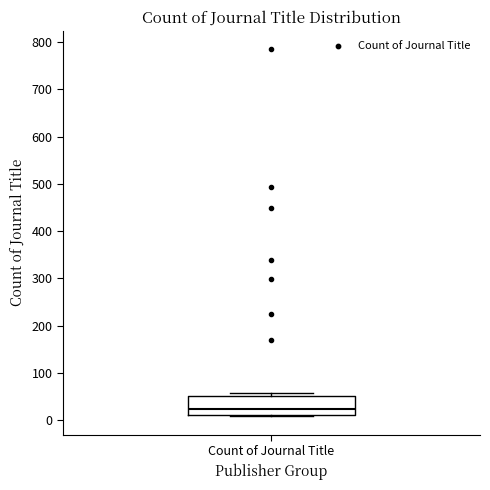

Transcribe this box plot: give where the median line is, the range the box spans, and where the two whiskers end, as read against the y-axis. The values are not printed on the chart, so give them approximately, as read against the axis.

median 20, box 10 to 50, whiskers 10 to 60